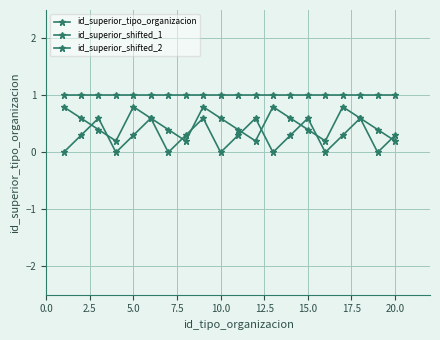

How many data points does each series have?

20